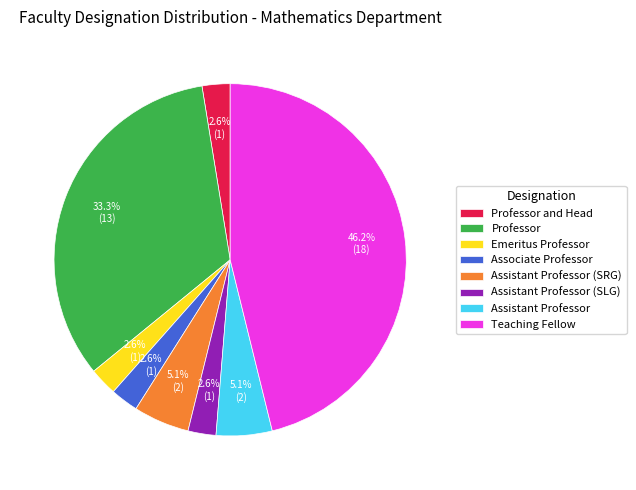

Approximately how many times larger is the value at Assistant Professor (SLG) compared to Emeritus Professor?

1.0